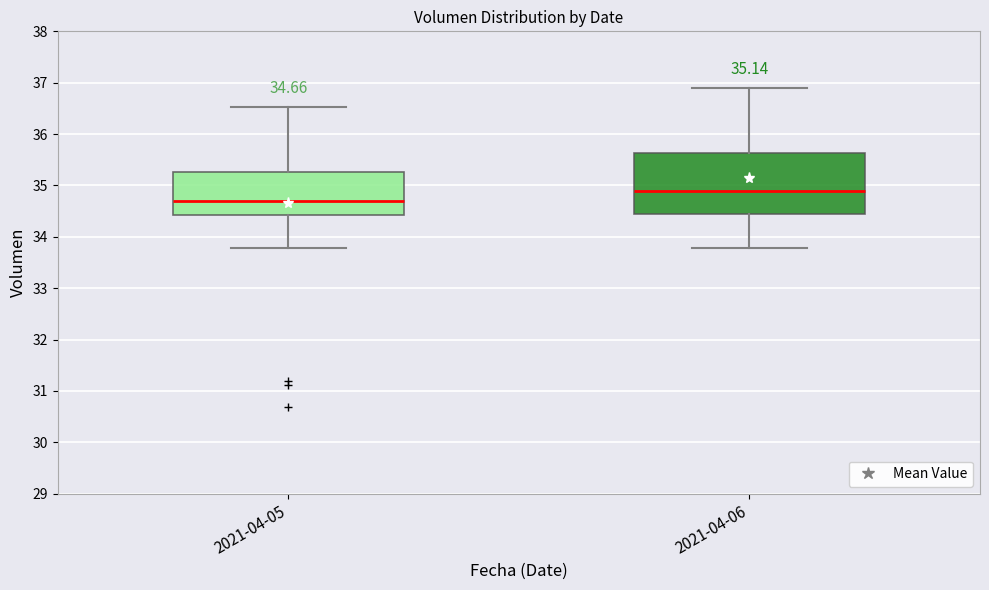

Comparing the boxes themselves (not the whiskers), which one is the tallest?

2021-04-06